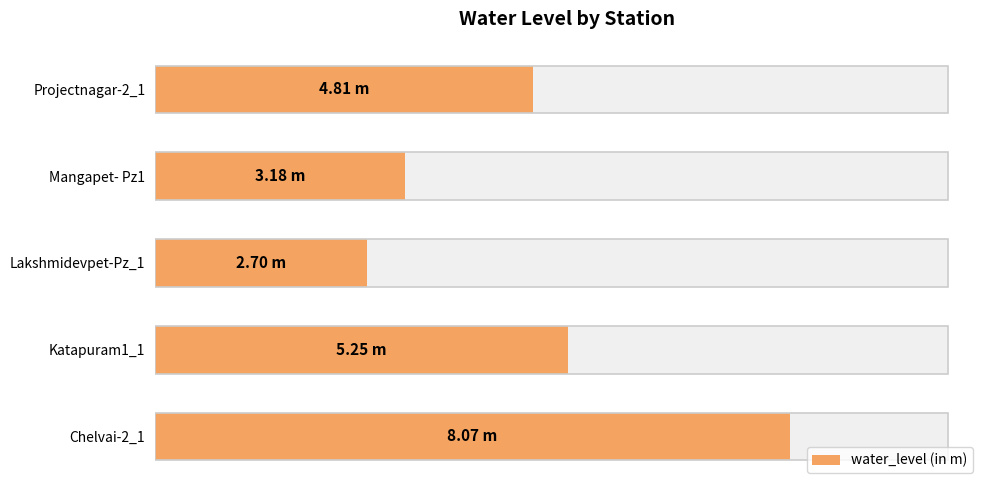

What is the greatest value displayed?

8.1